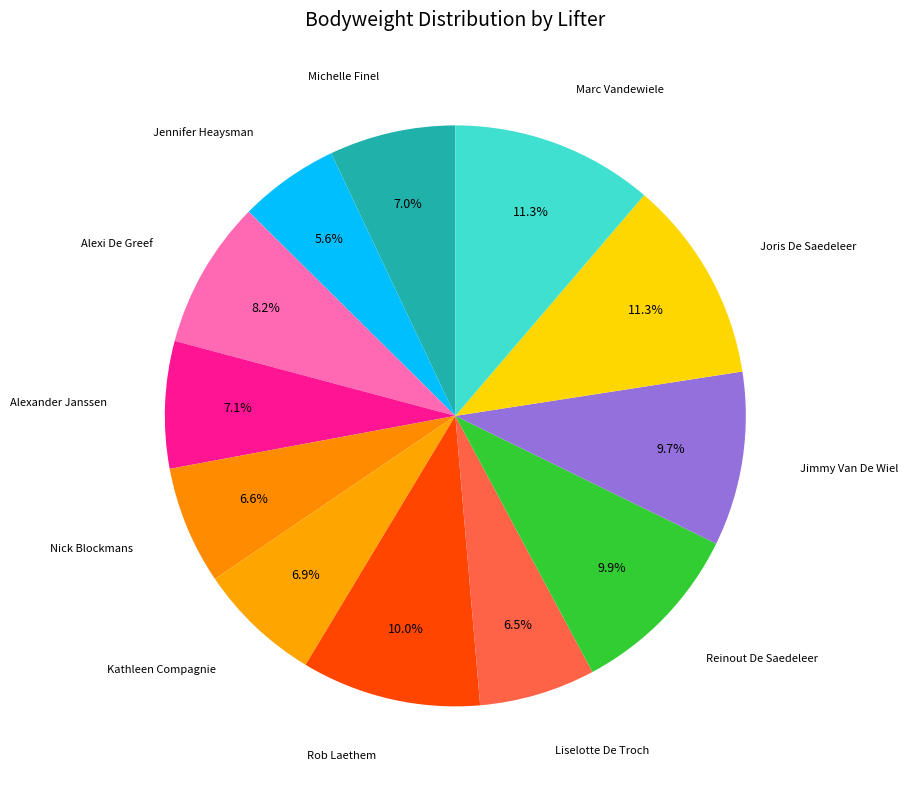

How many segments does this pie chart have?

12